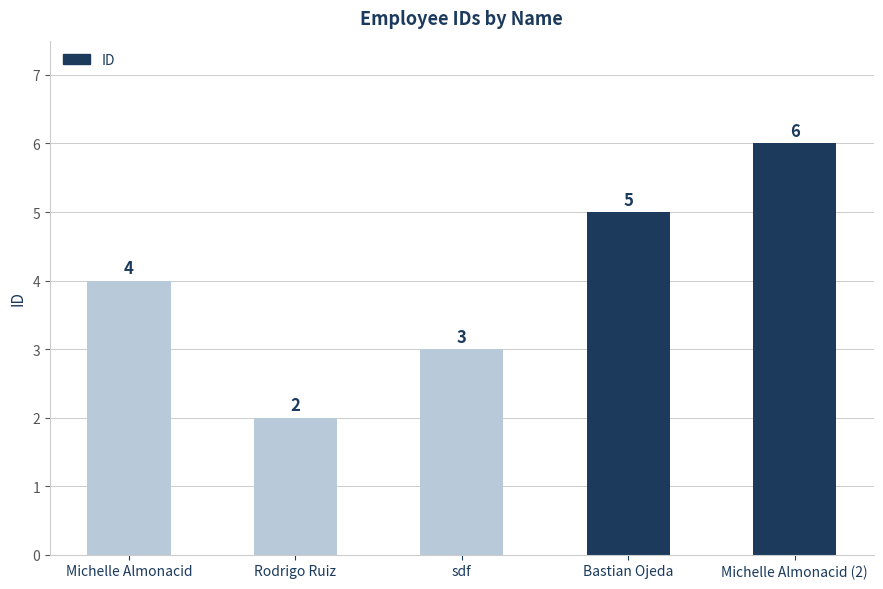

True or false: the data shows 3 at Michelle Almonacid (2).

False